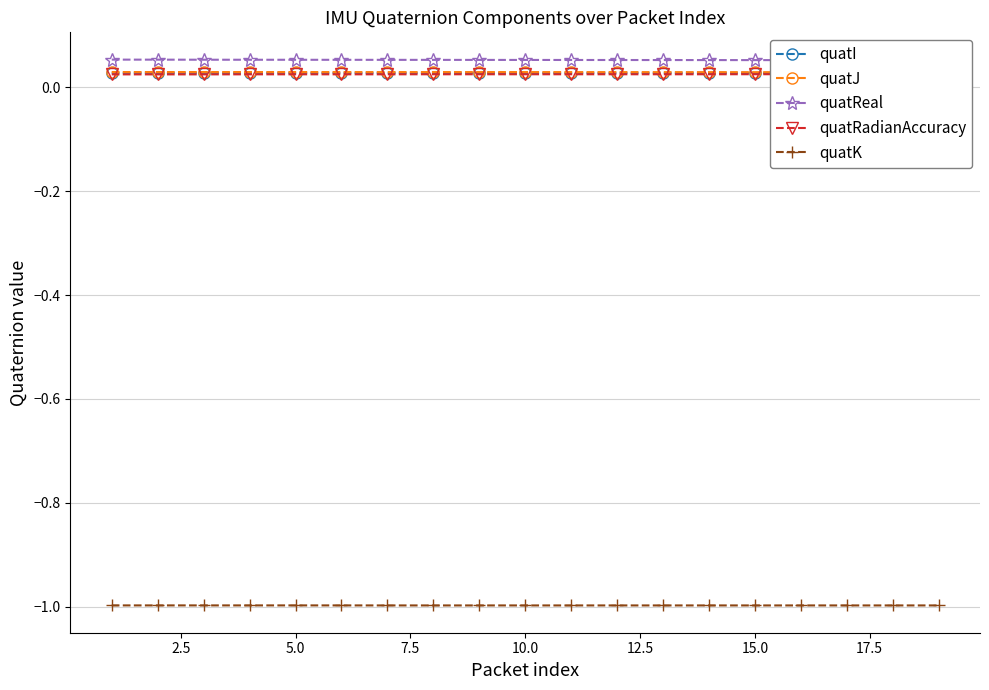

What is the value of the quatK point at the 19th from the left?

-1.0